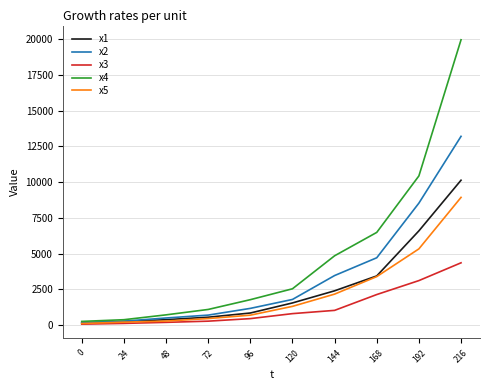

List the series in order of their peak value, highest first.

x4, x2, x1, x5, x3